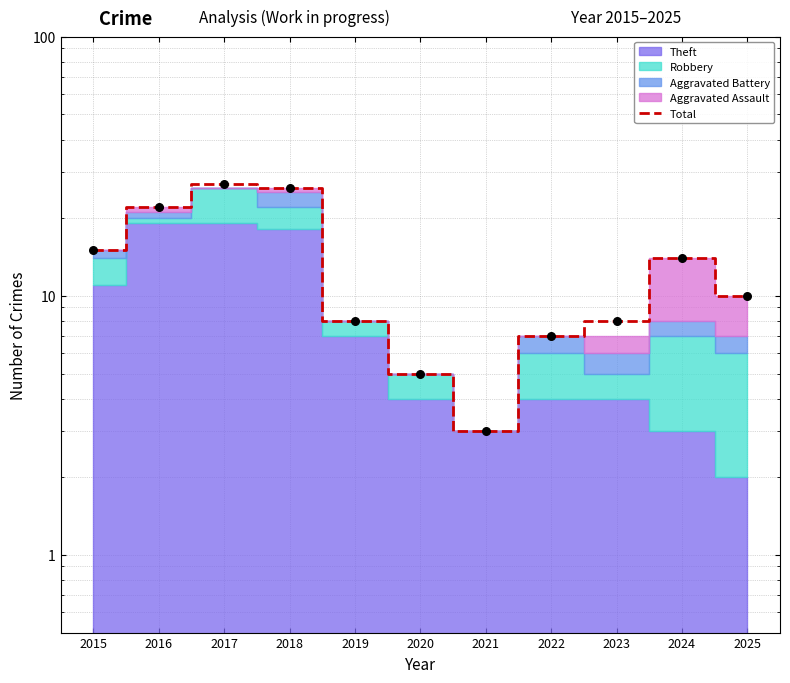

What is the change in value from 2015 to 2021?

-12